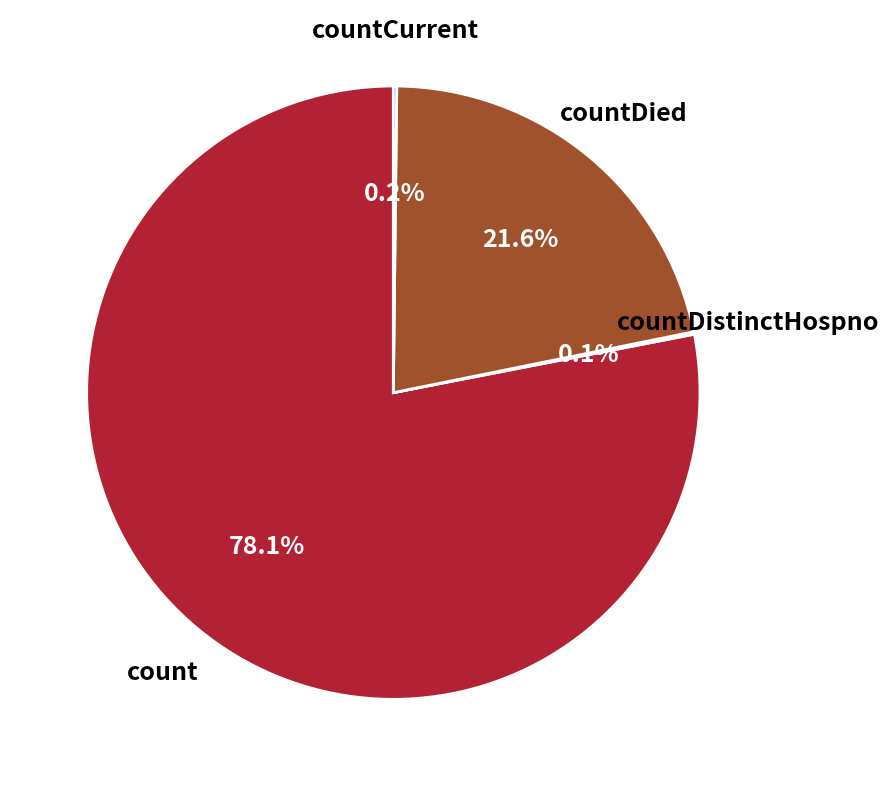

Count the number of slices in the pie.

4